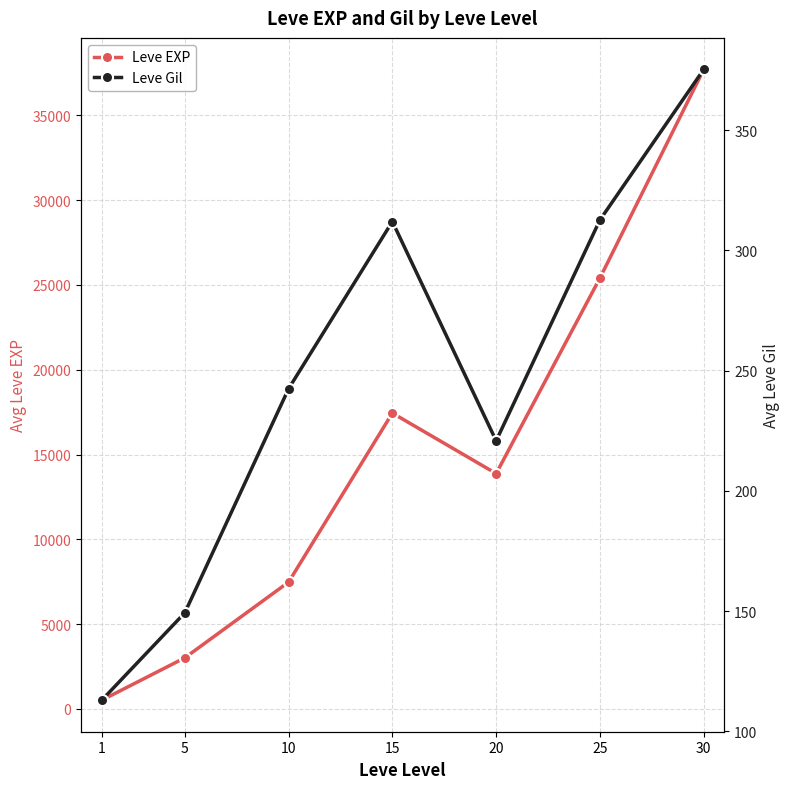

Reading left to right, extract all data points from this chart.

Leve EXP: 510.2	3008.3	7475.0	17445.0	13876.7	25410.0	37715.0
Leve Gil: 113.0	149.3	242.5	312.0	220.8	312.7	375.2